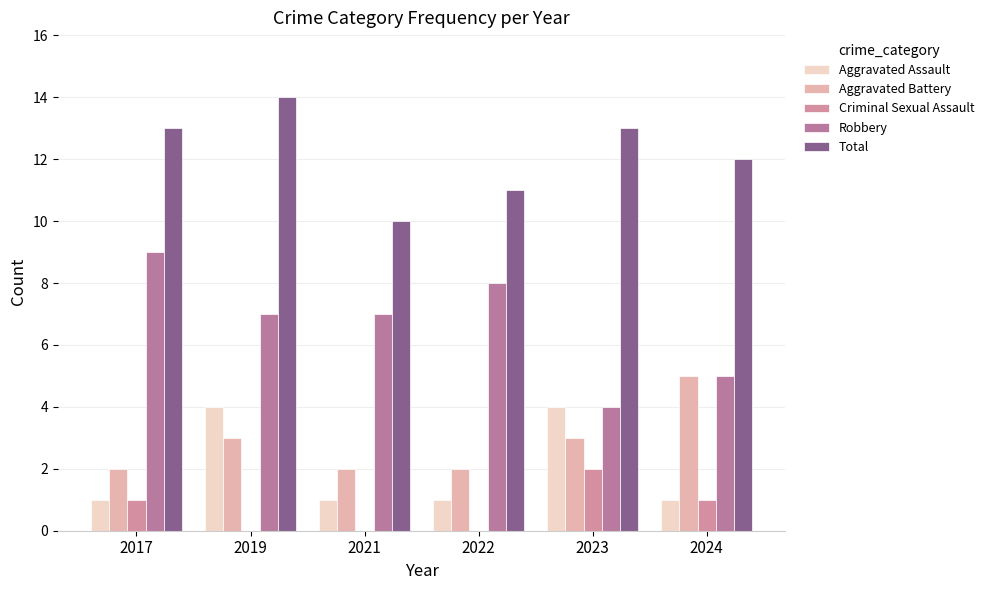

Reading left to right, list all the values displayed in this chart.

Aggravated Assault: 2017=1	2019=4	2021=1	2022=1	2023=4	2024=1
Aggravated Battery: 2017=2	2019=3	2021=2	2022=2	2023=3	2024=5
Criminal Sexual Assault: 2017=1	2019=0	2021=0	2022=0	2023=2	2024=1
Robbery: 2017=9	2019=7	2021=7	2022=8	2023=4	2024=5
Total: 2017=13	2019=14	2021=10	2022=11	2023=13	2024=12